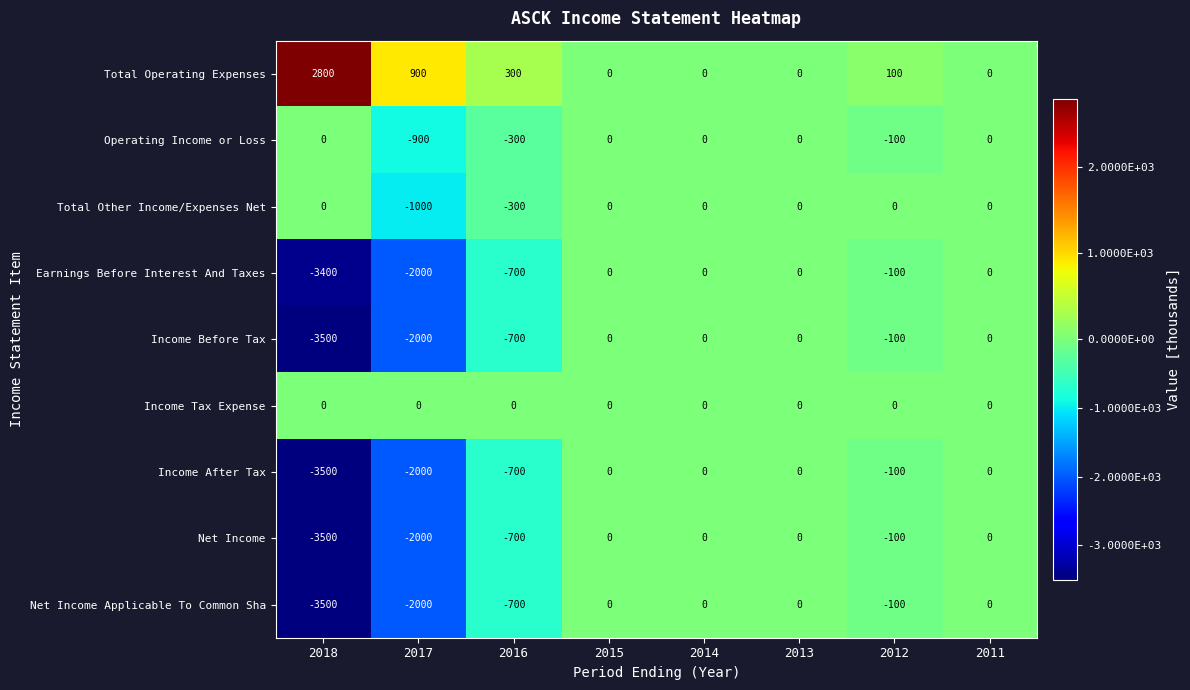

What is the smallest value displayed?

-3500